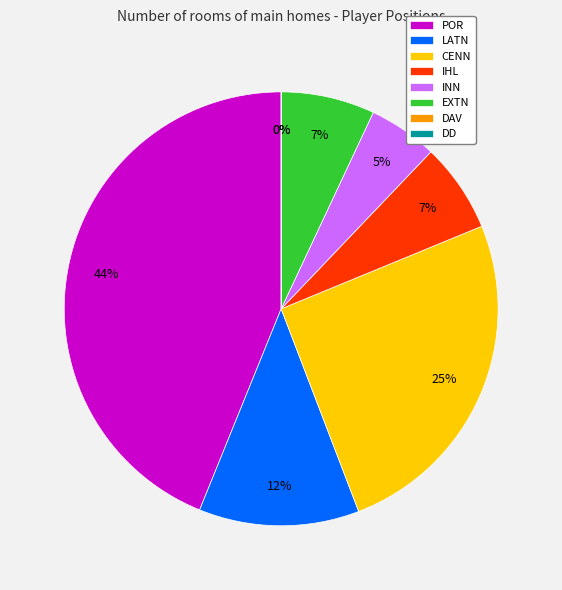

Count the number of slices in the pie.

8